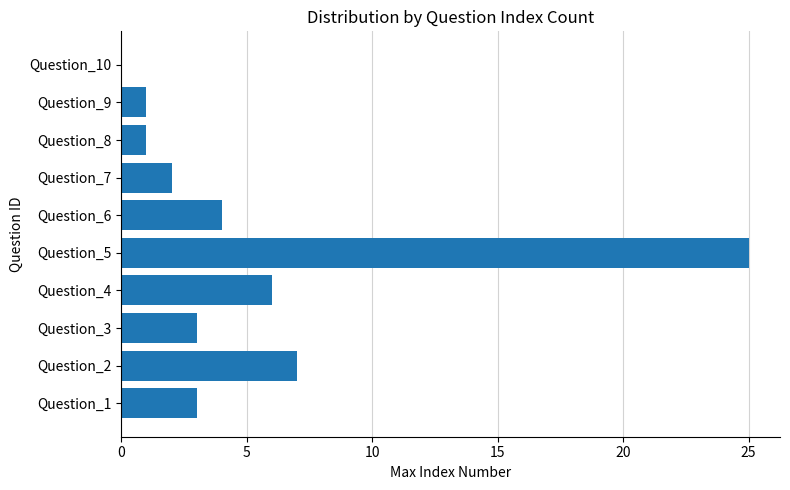

What is the sum of all values?

52